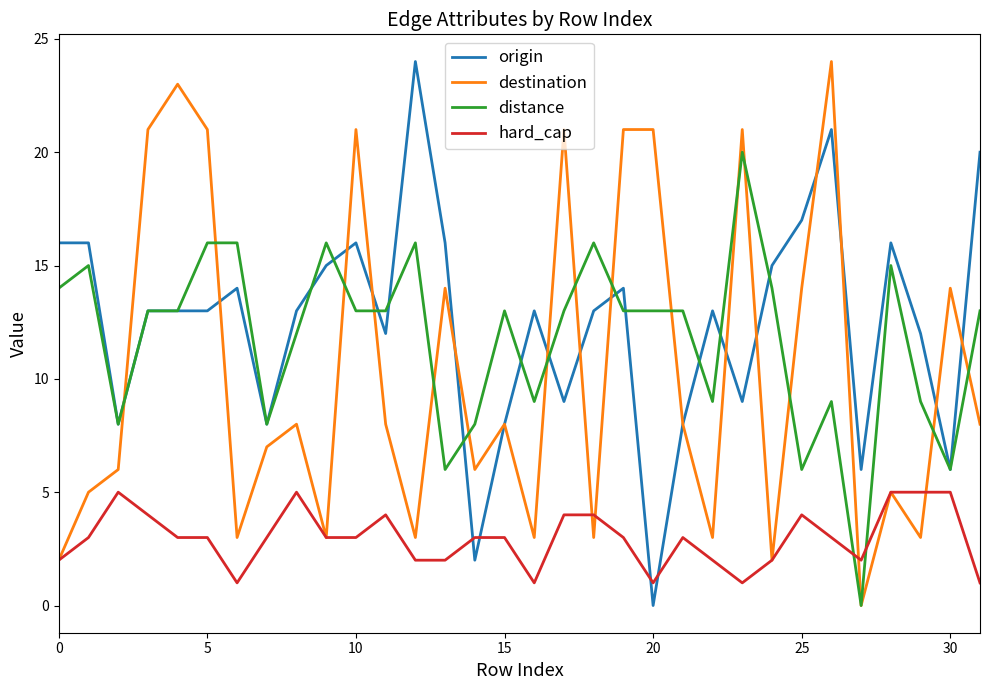

What is the maximum value shown in the chart?

24